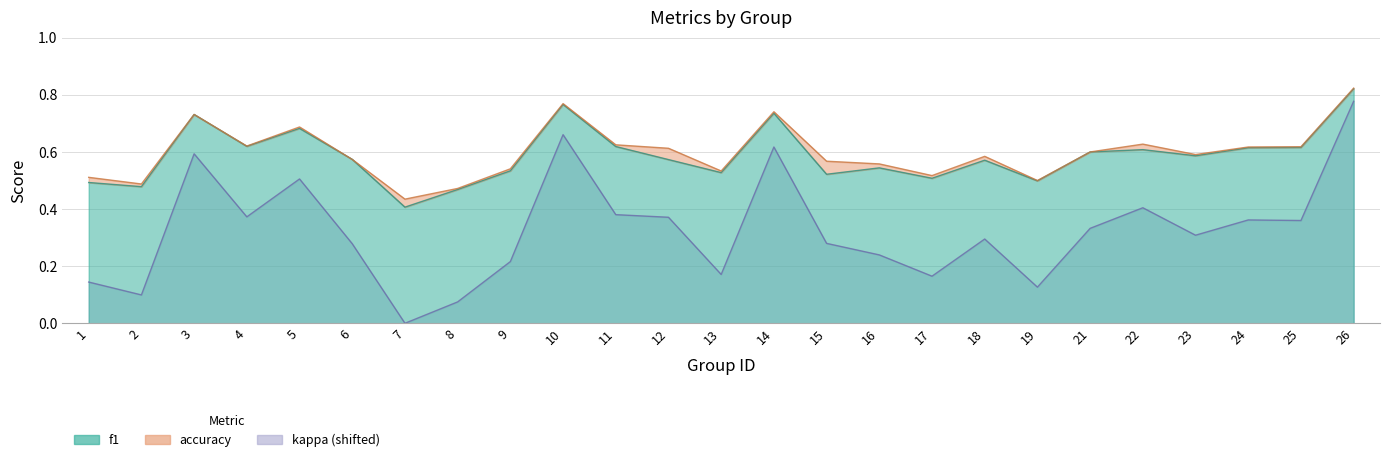

Does the chart have visible grid lines?

Yes